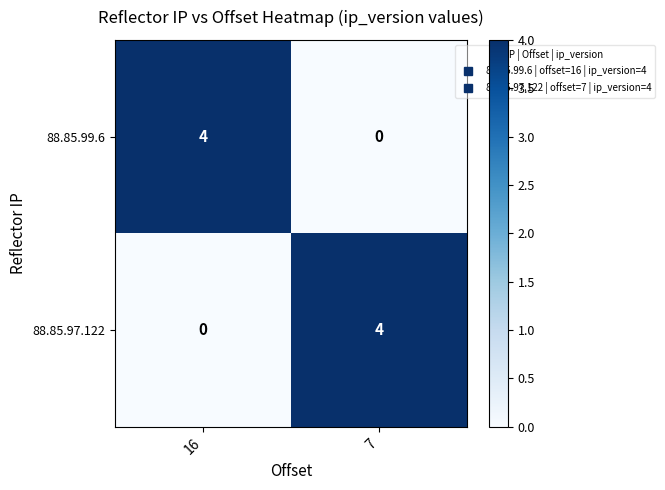

Rank the series at 16 from highest to lowest value.

88.85.99.6, 88.85.97.122